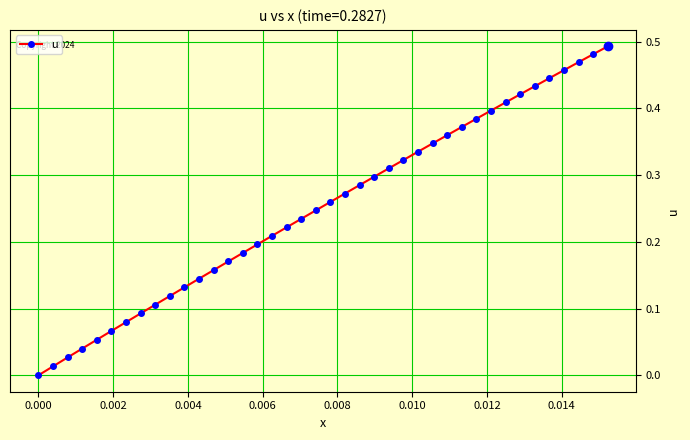

What is the sum of all values?

10.0